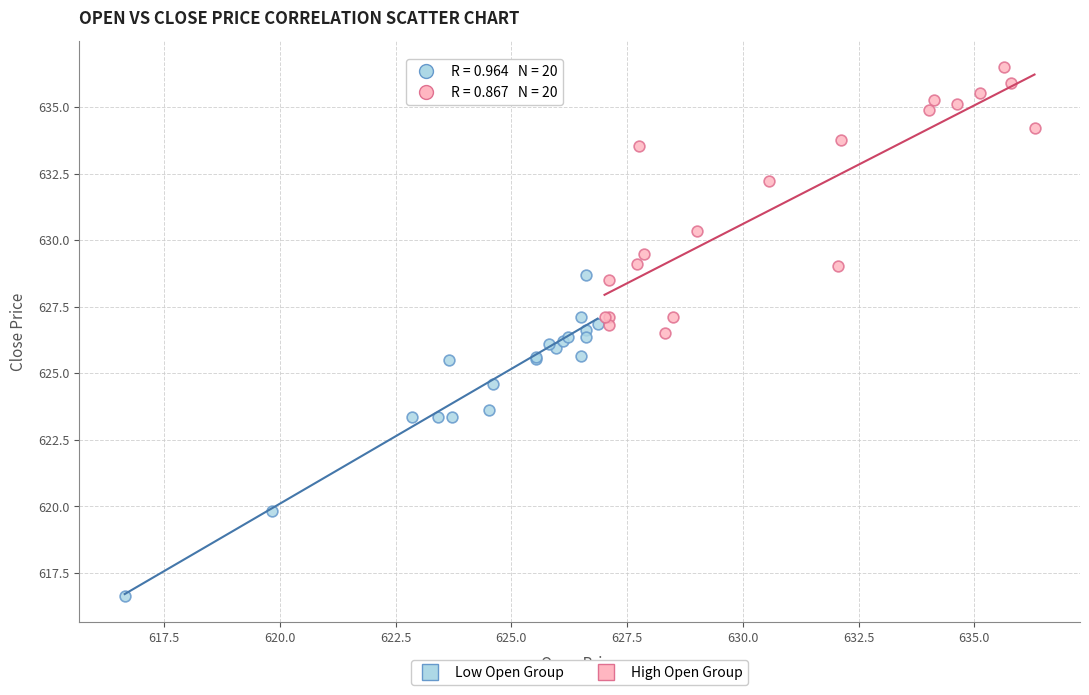

What are all the series names shown in the legend?

Low Open Group, High Open Group